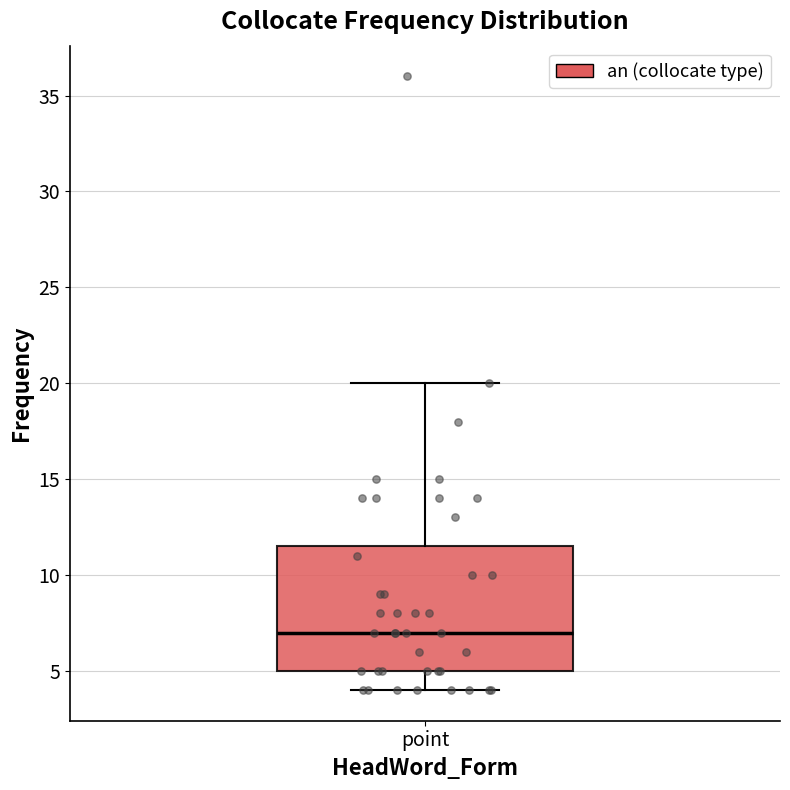

Transcribe this box plot: give where the median line is, the range the box spans, and where the two whiskers end, as read against the y-axis. The values are not printed on the chart, so give them approximately, as read against the axis.

median 7.0, box 5.0 to 11.5, whiskers 4.0 to 20.0